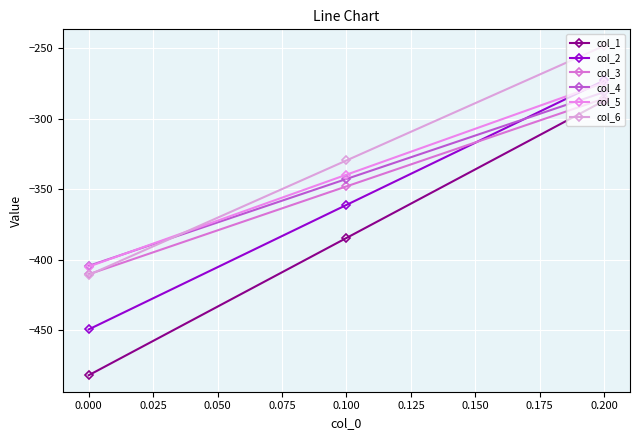

How many values in the col_4 series exceed -342?

1